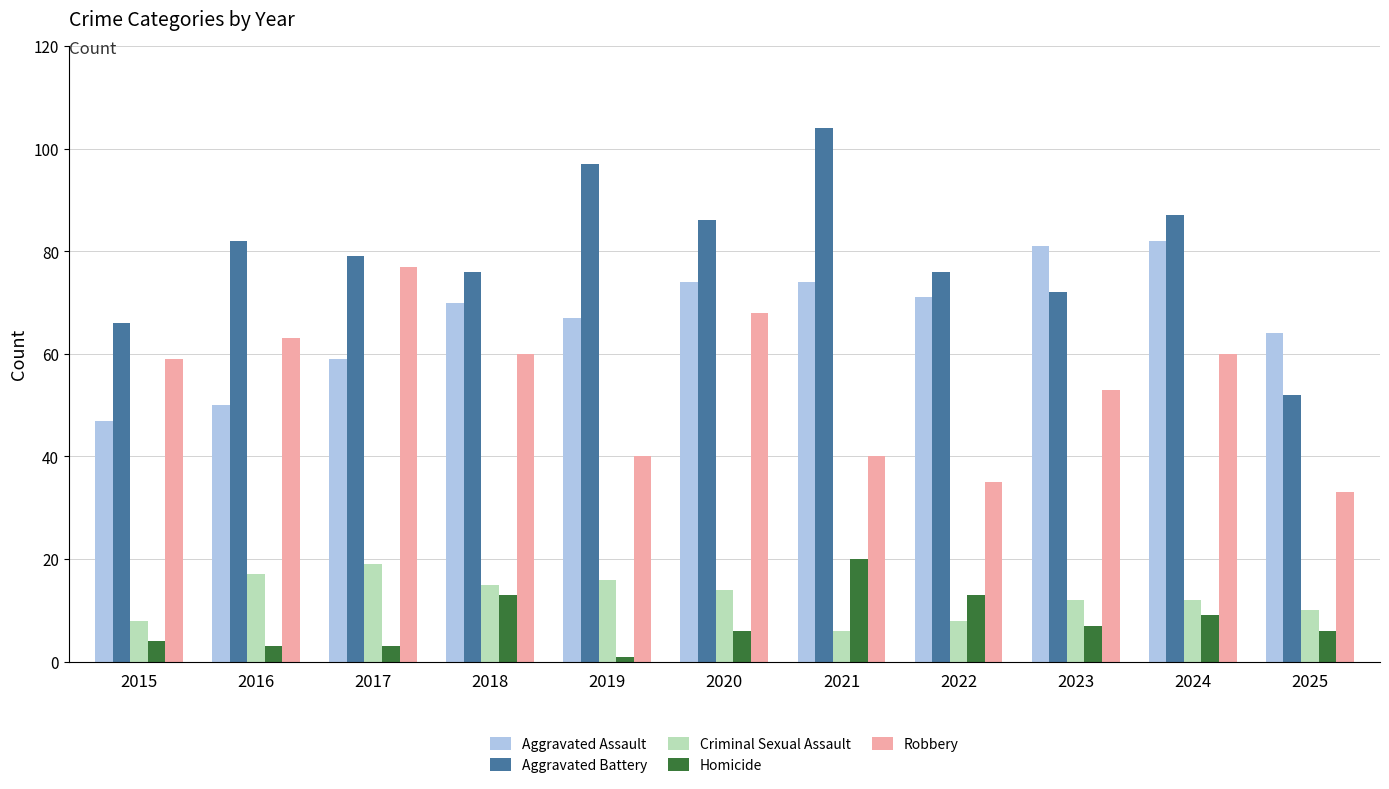

What is the sum of all Robbery values?

588